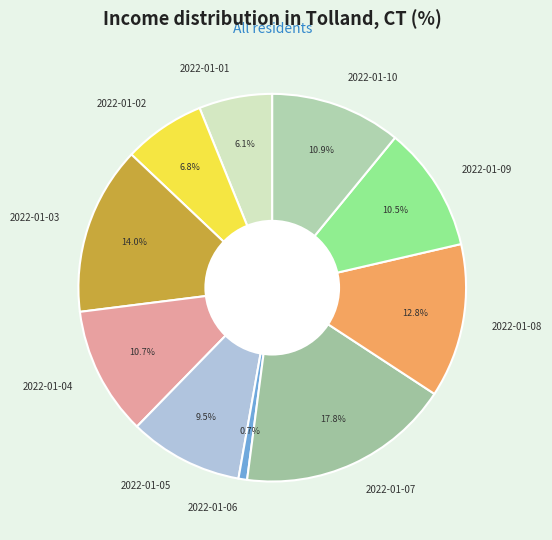

How many slices are in this pie chart?

10